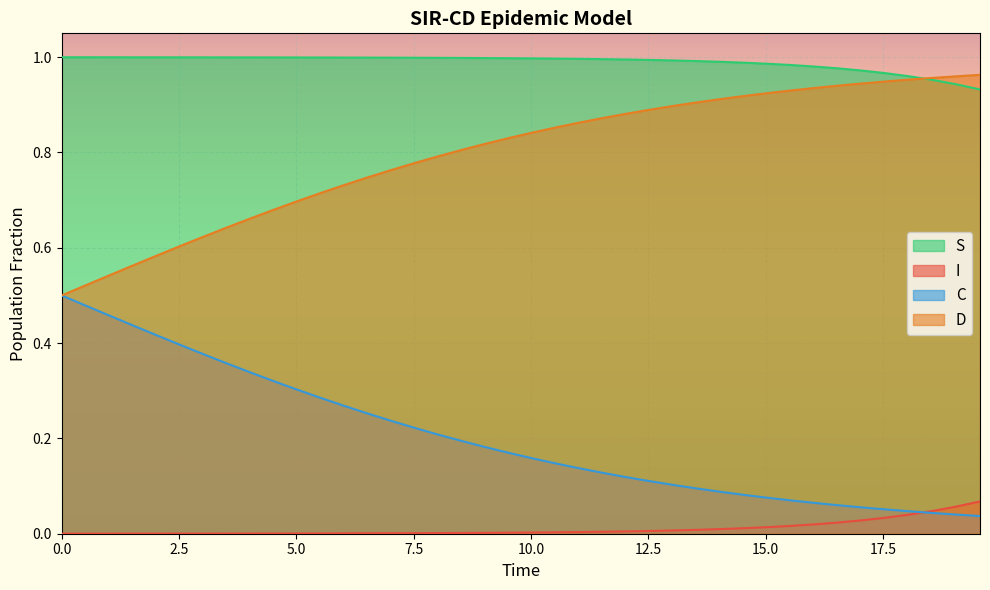

Does the chart display data point markers on the line(s)?

No